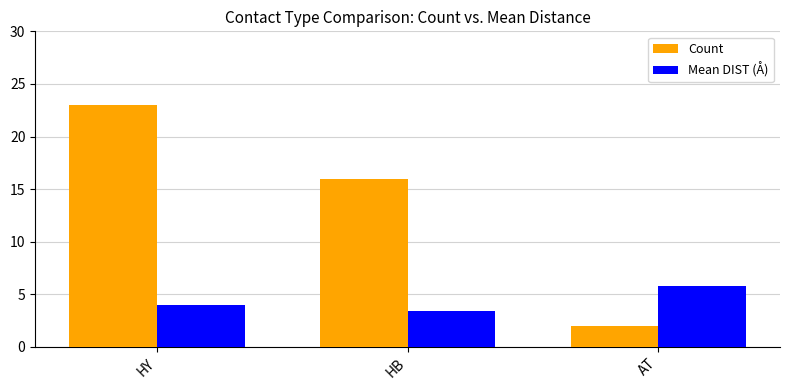

What is the spread (max minus min) of values at AT?

3.8